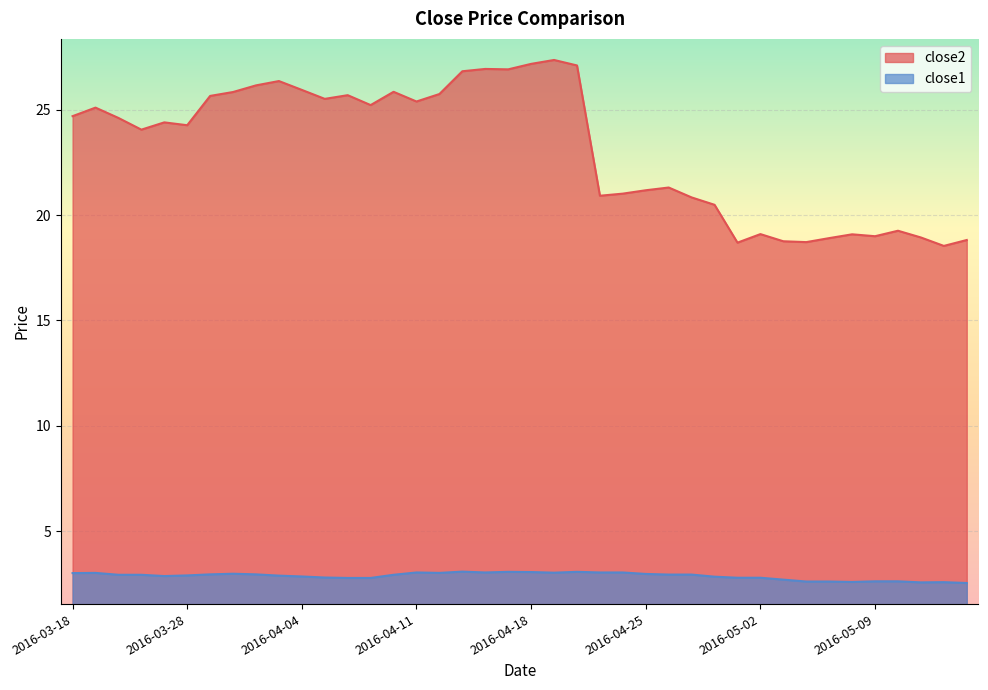

Rank the series at 2016-04-29 from highest to lowest value.

close2, close1